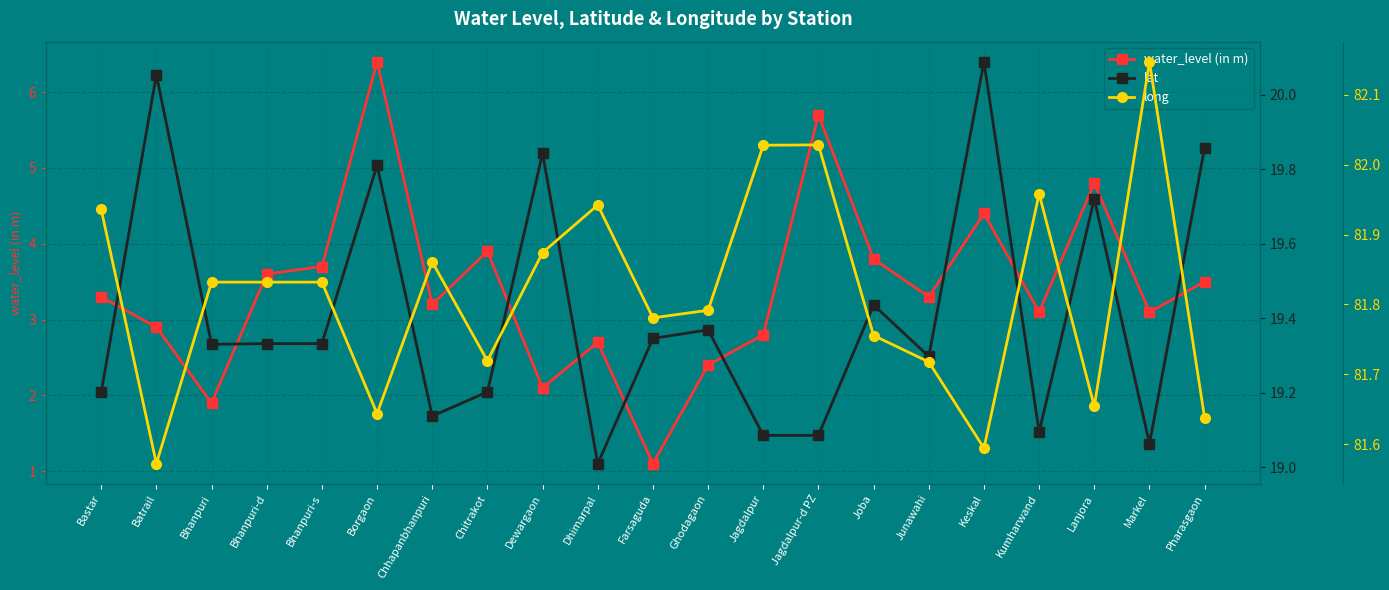

What is the label of the 12th point from the left?

Ghodagaon